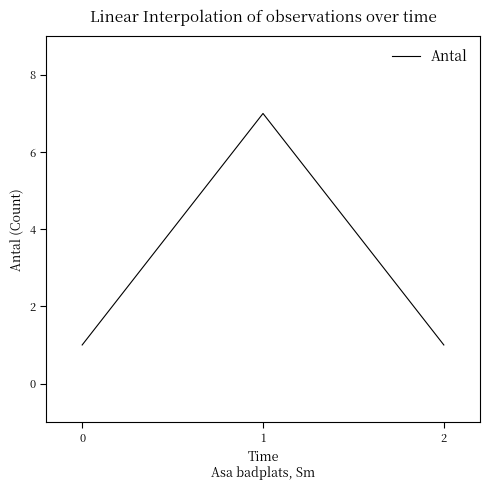

What is the sum of all values?

9